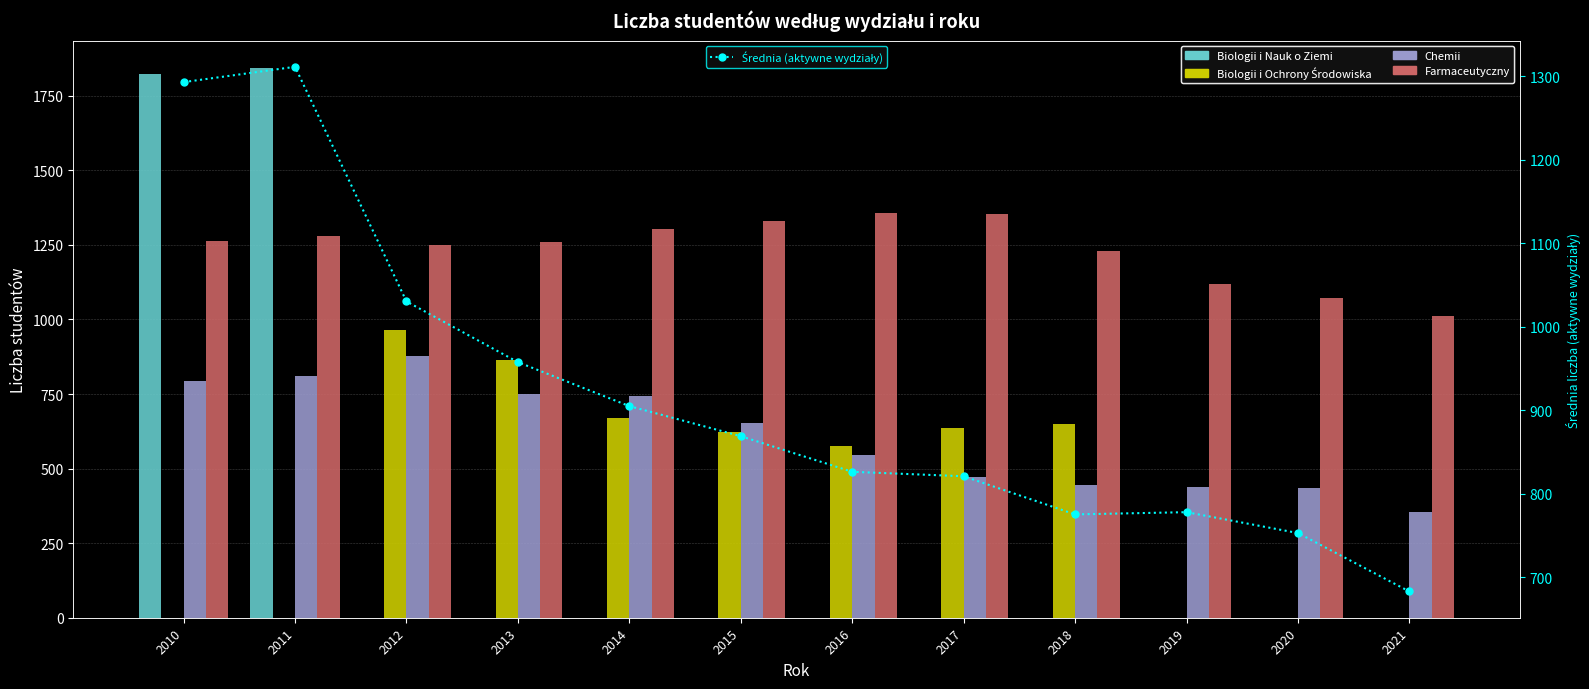

True or false: Średnia (aktywne wydziały) has a value of 1365.9 at 2017.

False